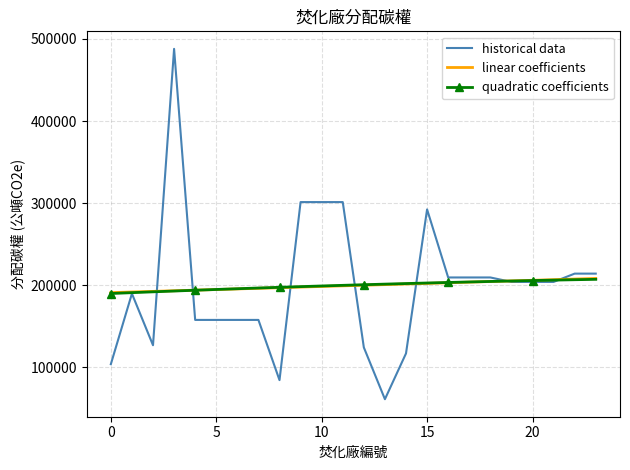

What is the minimum value for linear coefficients?

191124.7